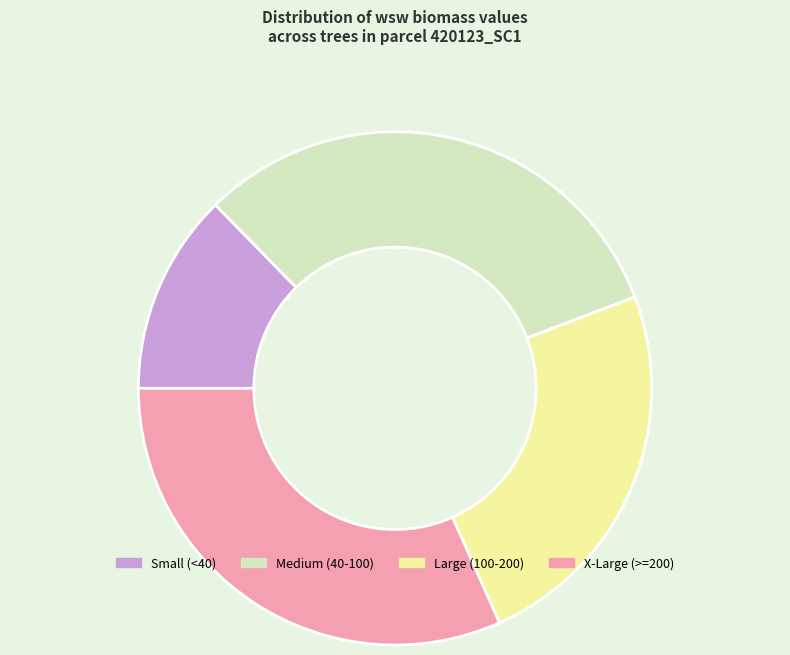

Is there any slice that represents more than half of the pie?

No